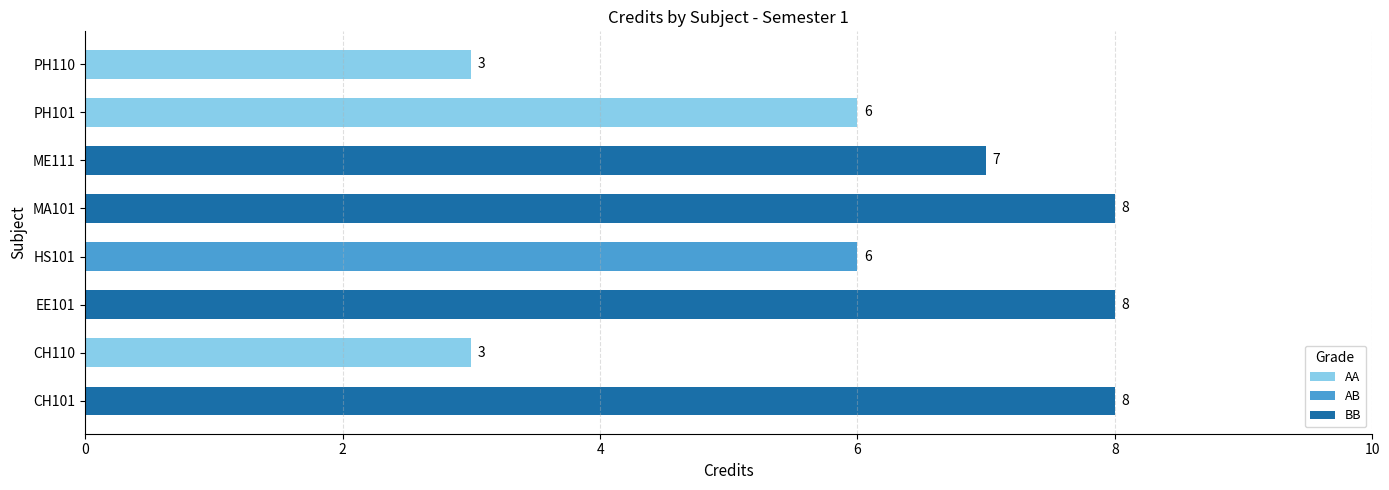

Between PH101 and CH101, which is larger?

CH101